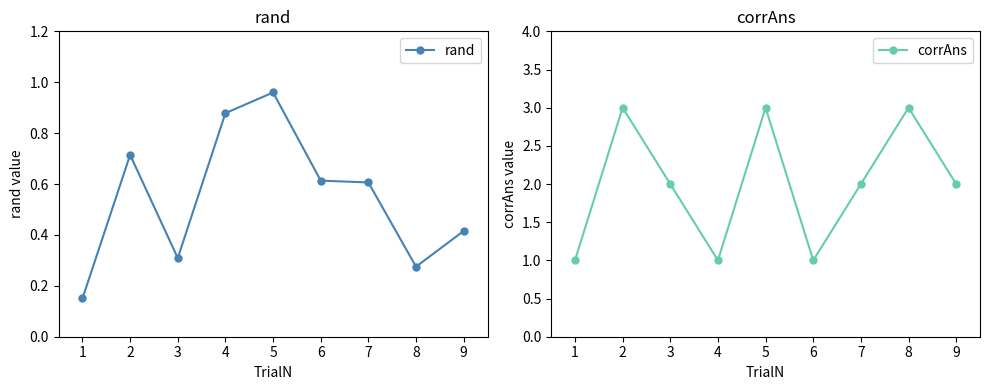

Where is the first local minimum for rand?

3